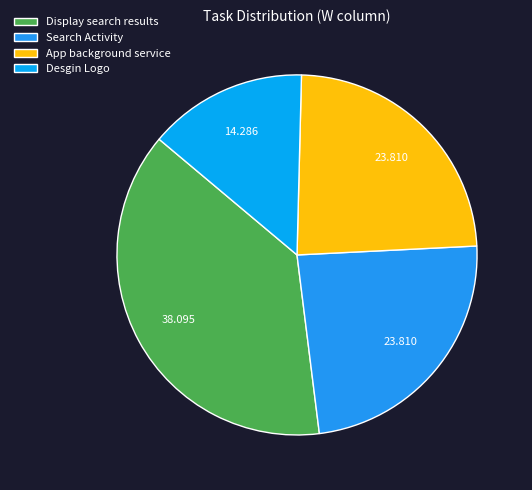

What is the total percentage of Desgin Logo and Search Activity?

38.1%